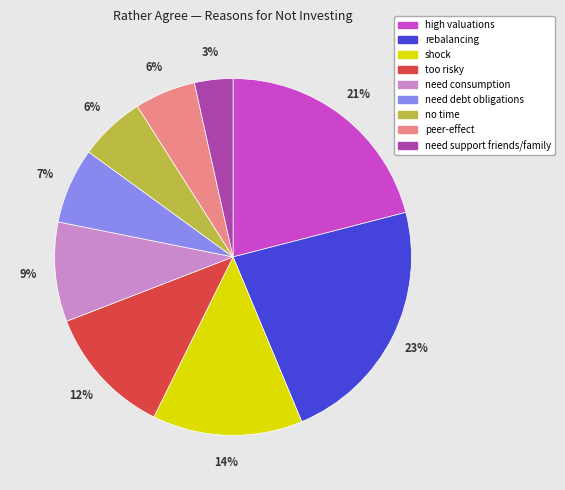

To the nearest percent, what percentage of the pie is no time?

6%